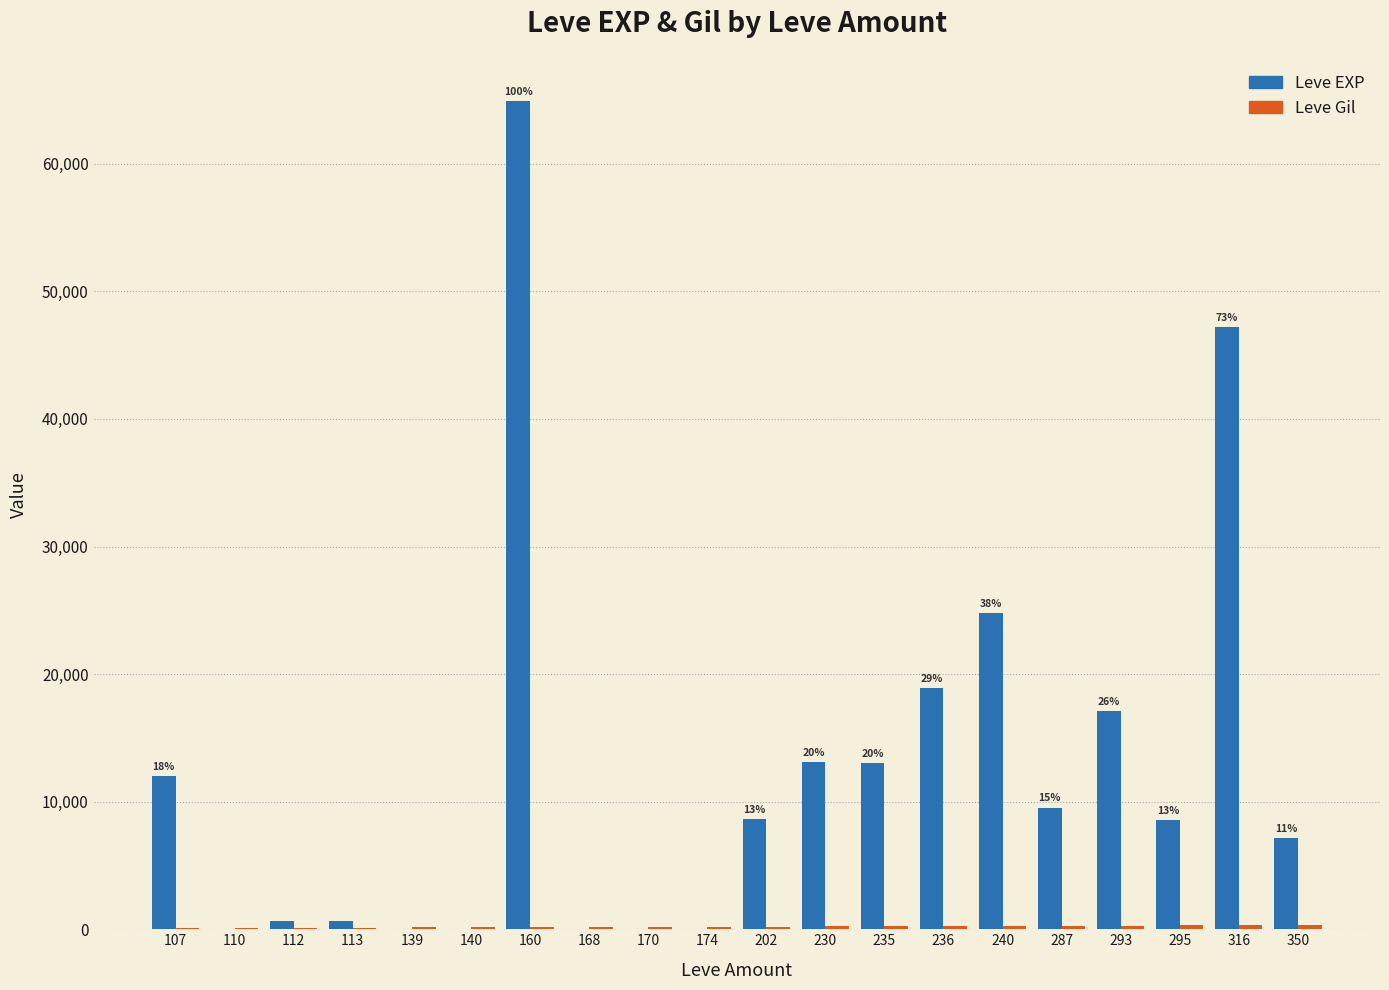

What is the greatest value displayed?

64910